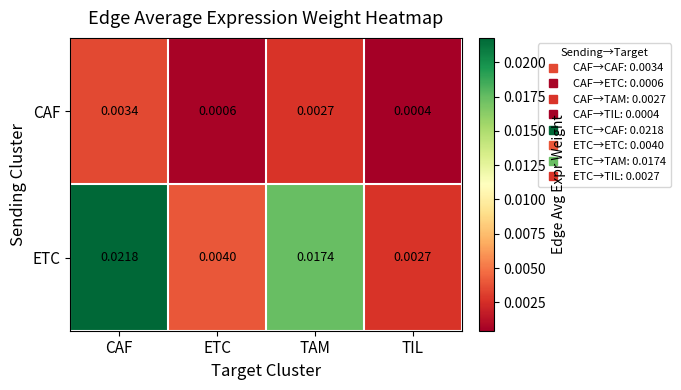

Which series has the largest total across all categories?

ETC